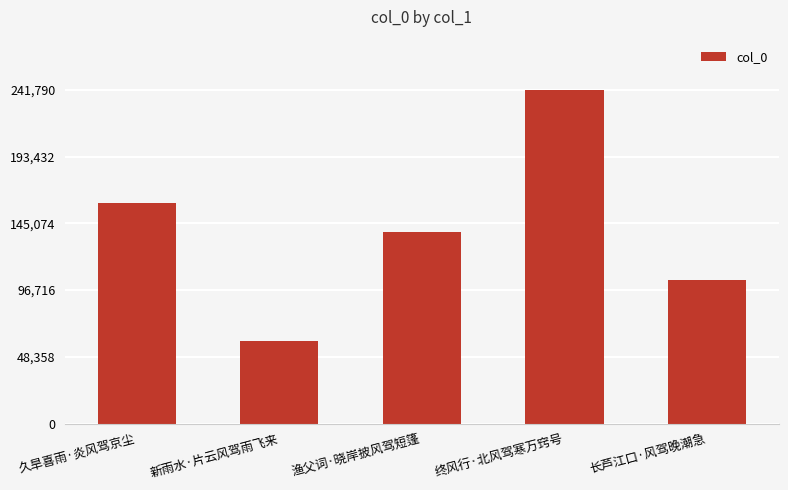

Approximately how many times larger is the value at 渔父词·晓岸披风驾短篷 compared to 长芦江口·风驾晚潮急?

1.3